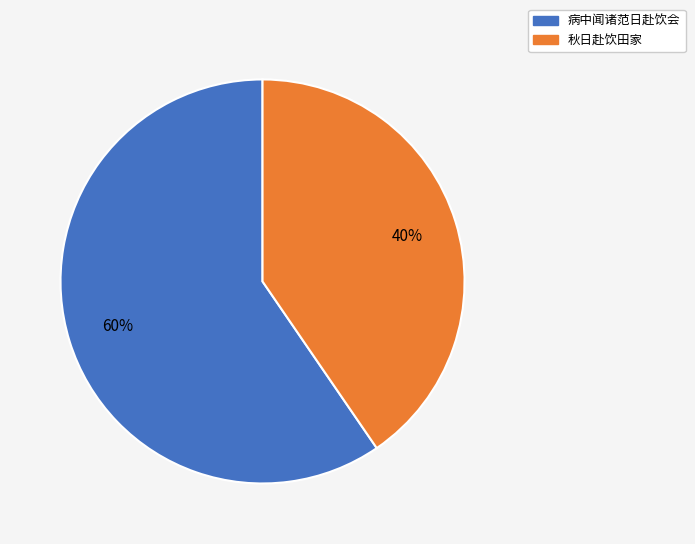

What percentage is the 病中闻诸范日赴饮会 slice, to the nearest percent?

60%